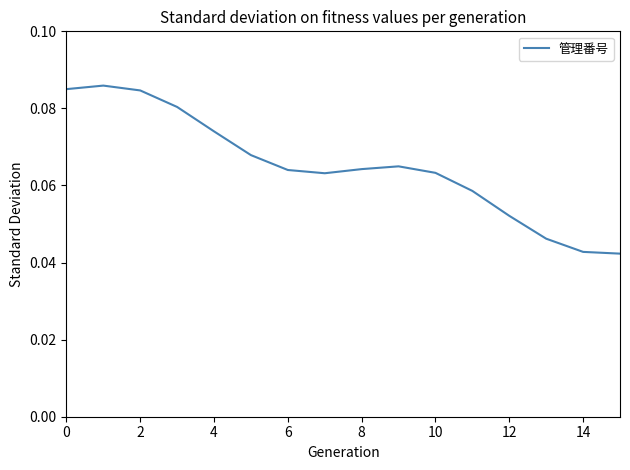

How many lines are shown in the chart?

1